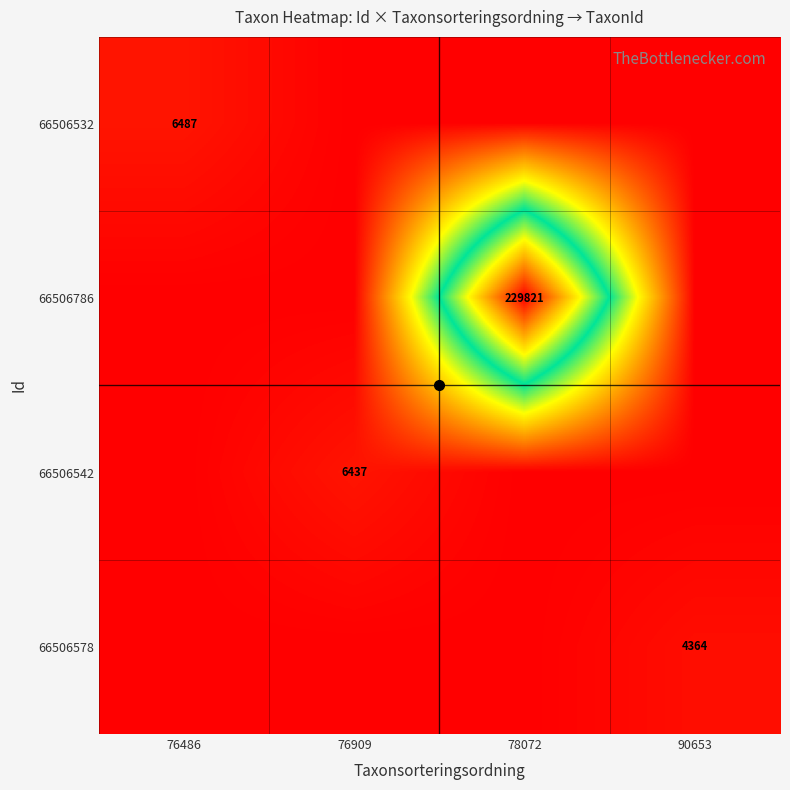

Which category has the highest value across all series?

78072